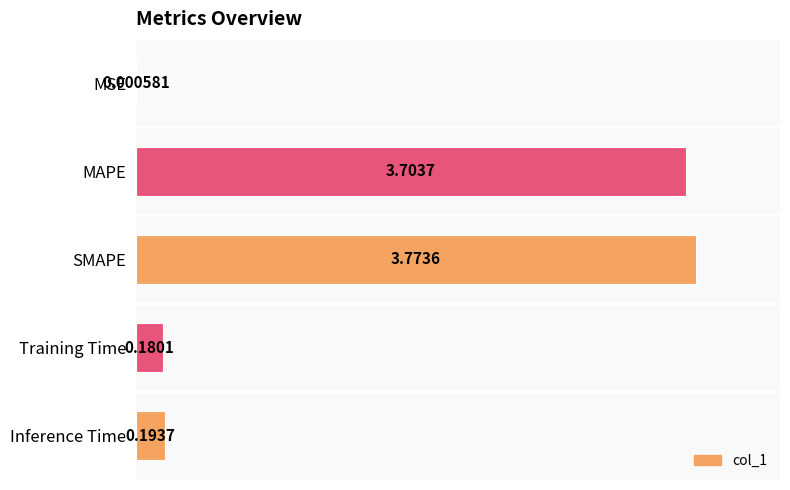

What is the sum of the values at Inference Time and Training Time?

0.4